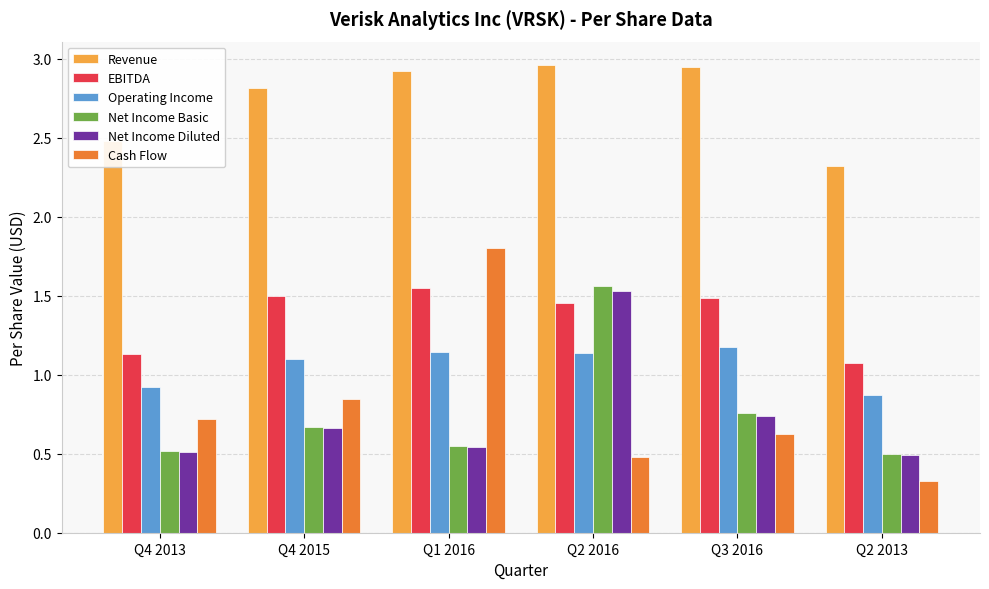

At which label is Net Income Basic closest to 1?

Q3 2016